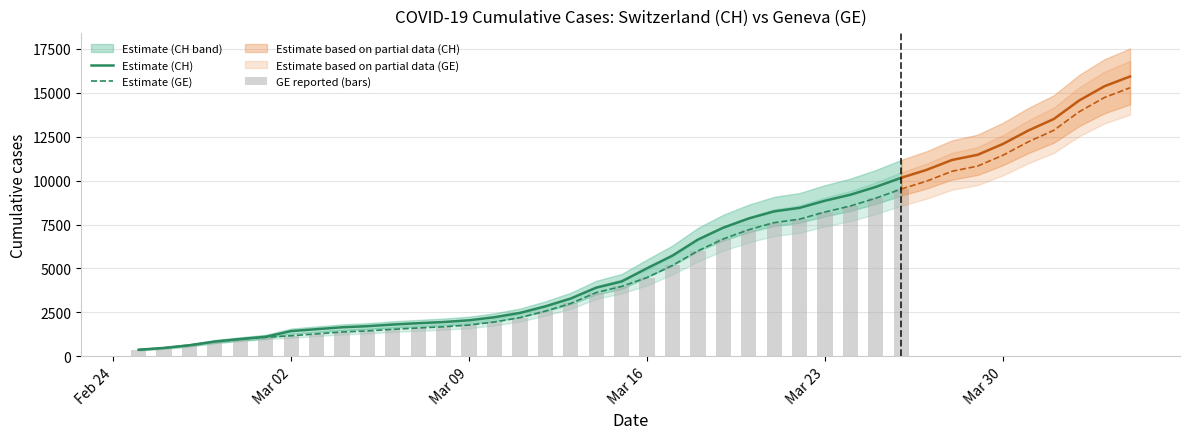

What is the value of the Estimate (GE) bar at the 19th from the left?

3627